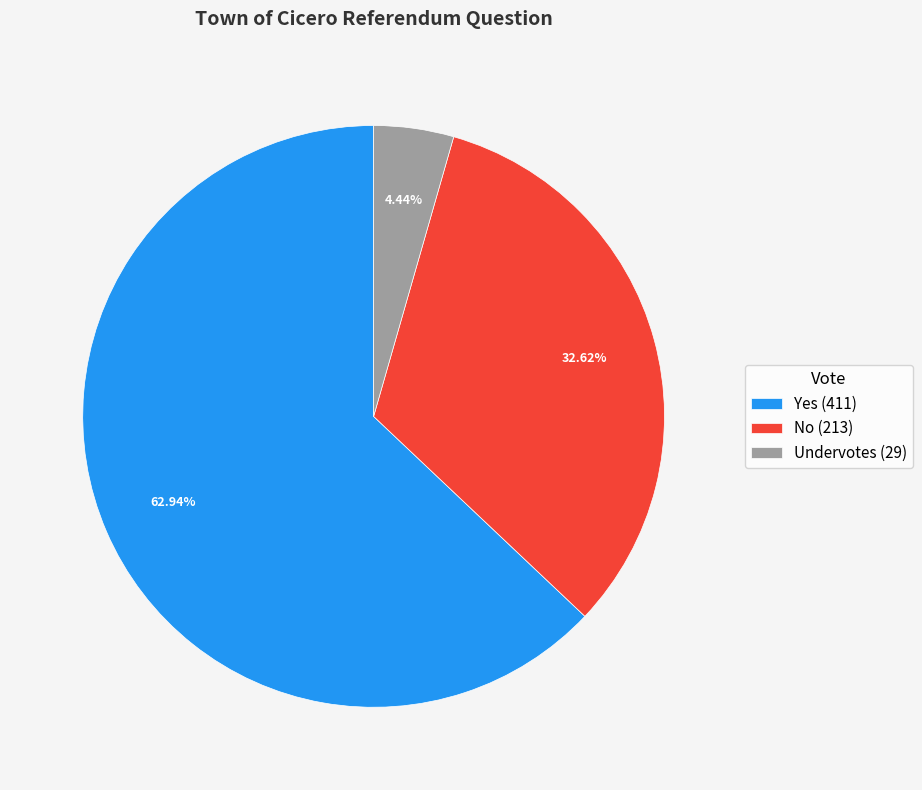

Does No represent more than half of the total?

No